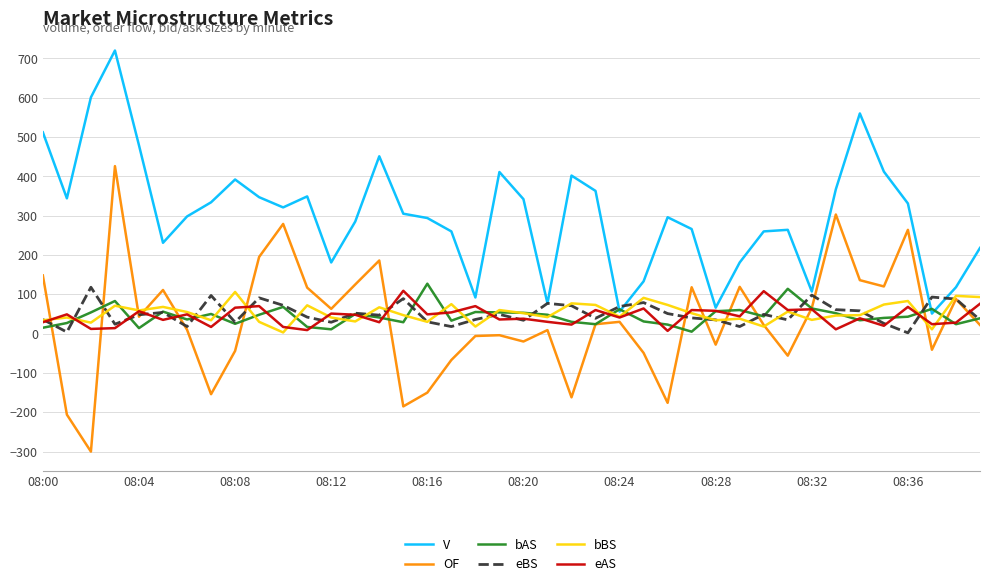

Which series has the largest total across all categories?

V